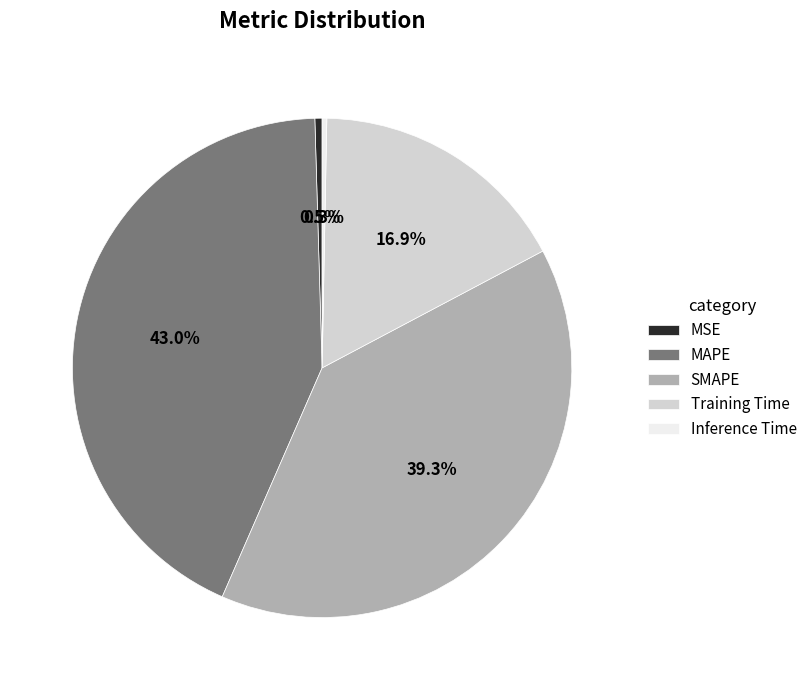

Which category has the biggest portion of the pie?

MAPE